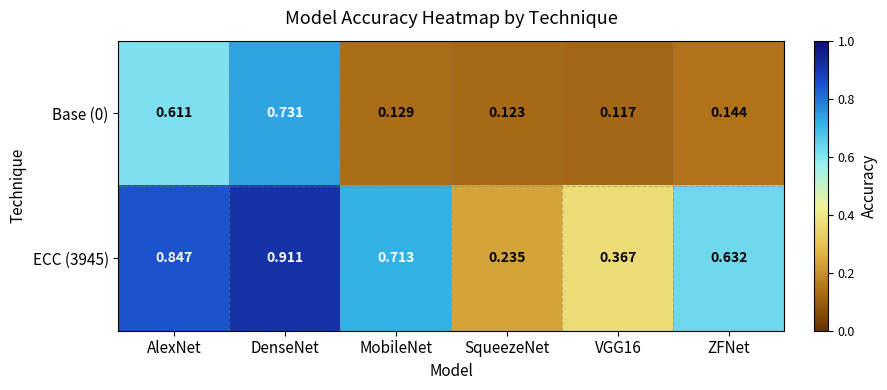

At which label is ECC (3945) closest to 0?

SqueezeNet